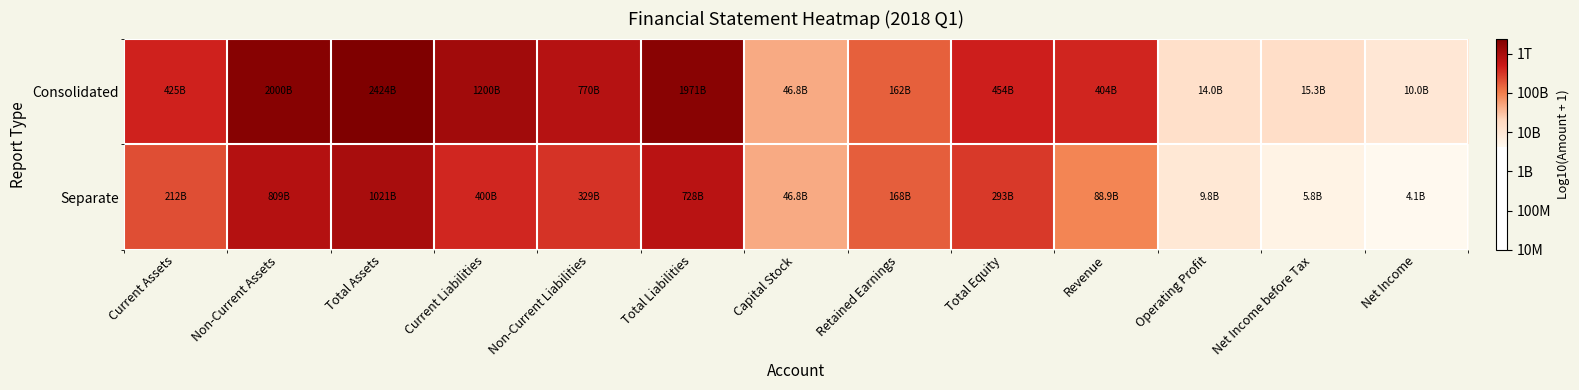

Reading left to right, transcribe all the data shown in this chart.

Consolidated: Current Assets=11.6	Non-Current Assets=12.3	Total Assets=12.4	Current Liabilities=12.1	Non-Current Liabilities=11.9	Total Liabilities=12.3	Capital Stock=10.7	Retained Earnings=11.2	Total Equity=11.7	Revenue=11.6	Operating Profit=10.1	Net Income before Tax=10.2	Net Income=10.0
Separate: Current Assets=11.3	Non-Current Assets=11.9	Total Assets=12.0	Current Liabilities=11.6	Non-Current Liabilities=11.5	Total Liabilities=11.9	Capital Stock=10.7	Retained Earnings=11.2	Total Equity=11.5	Revenue=10.9	Operating Profit=10.0	Net Income before Tax=9.8	Net Income=9.6